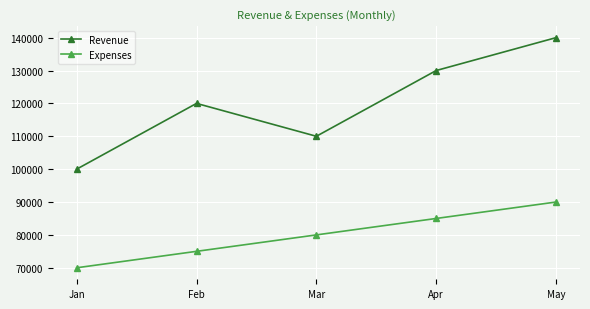

At which label is Revenue closest to 120000?

Feb